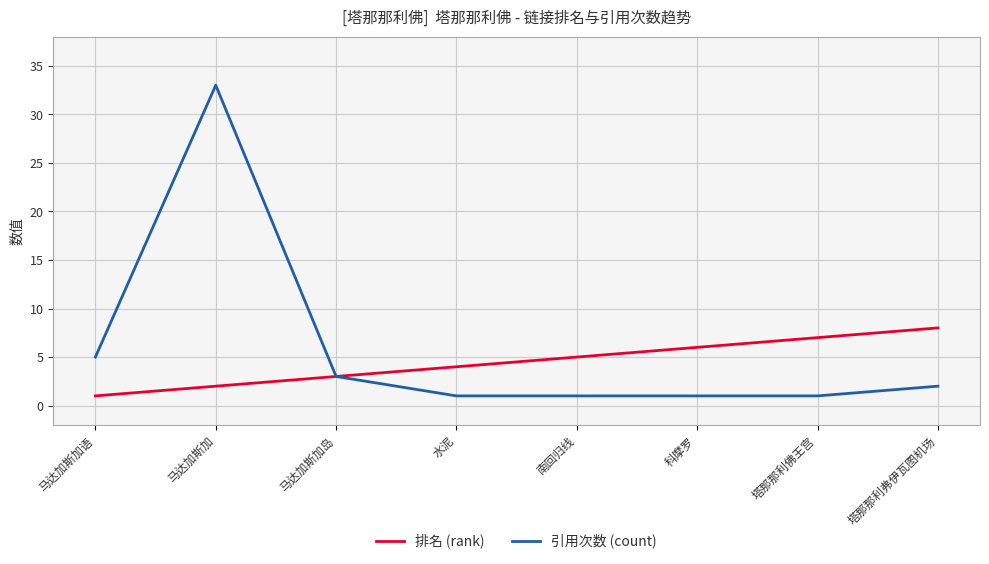

Between 水泥 and 塔那那利弗伊瓦图机场, which series saw the biggest shift?

排名 (rank)